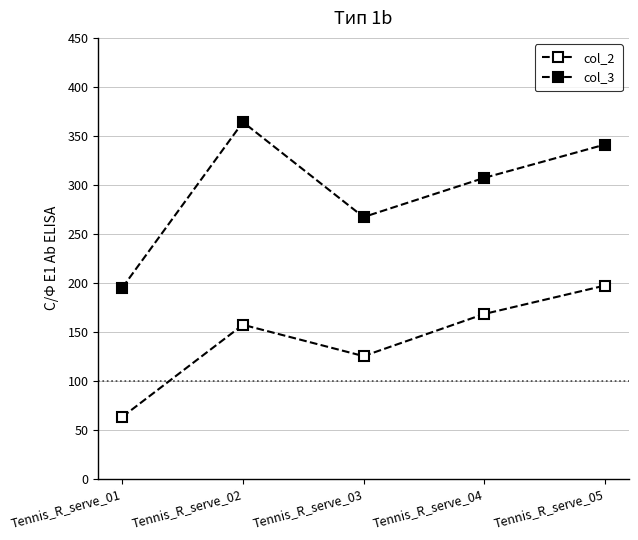

The value of col_3 at Tennis_R_serve_02 is 364. True or false?

True